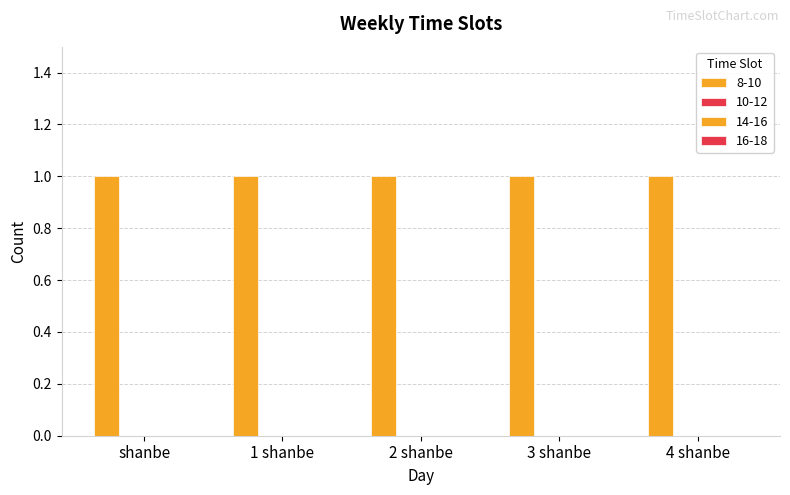

What position from the right is 3 shanbe?

2